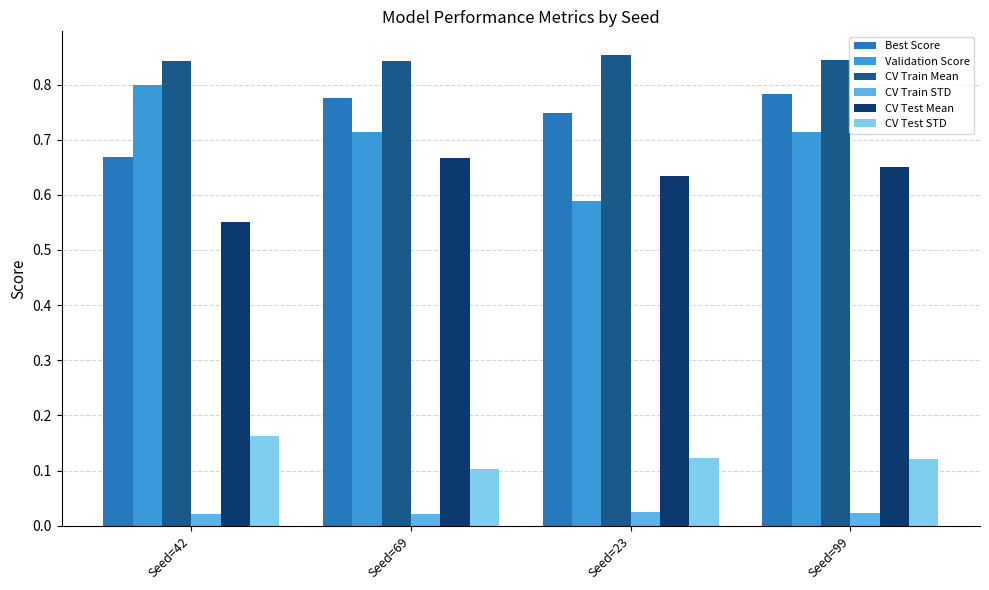

Between Seed=42 and Seed=99, which series saw the biggest shift?

Best Score